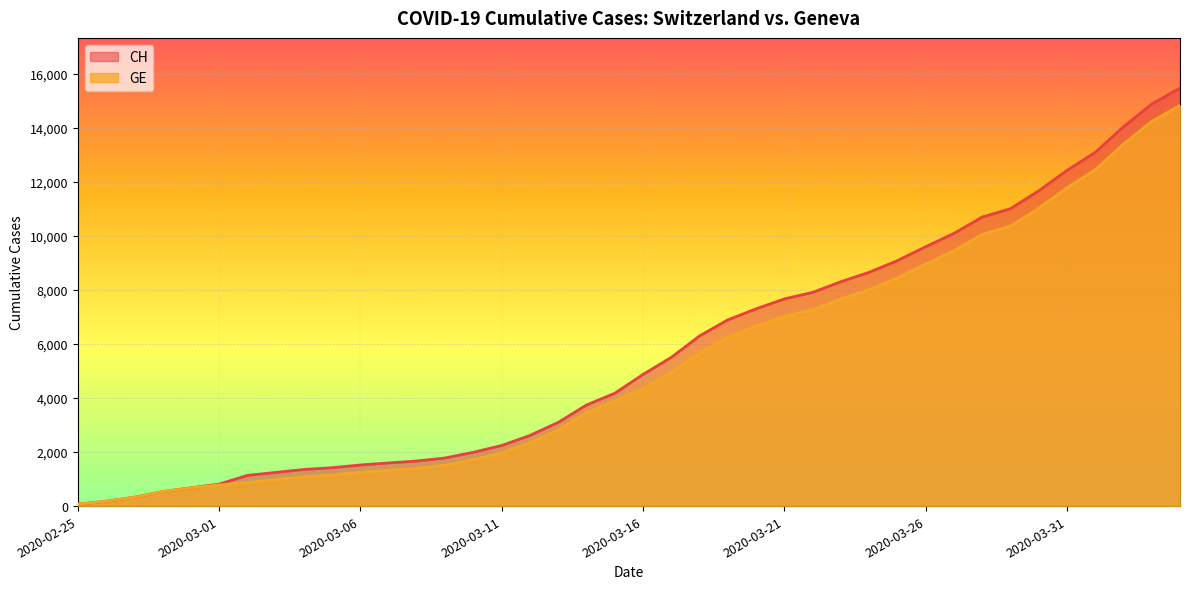

Where is CH nearest to the value 7773?

2020-03-21